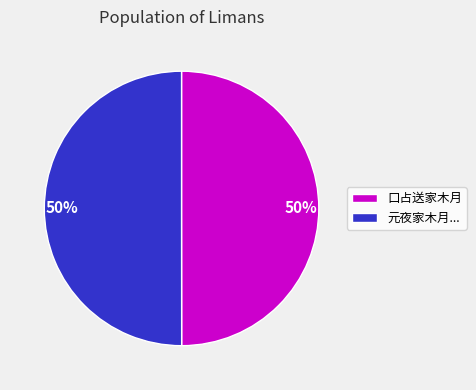

True or false: 元夜家木月... accounts for 50% of the total.

True